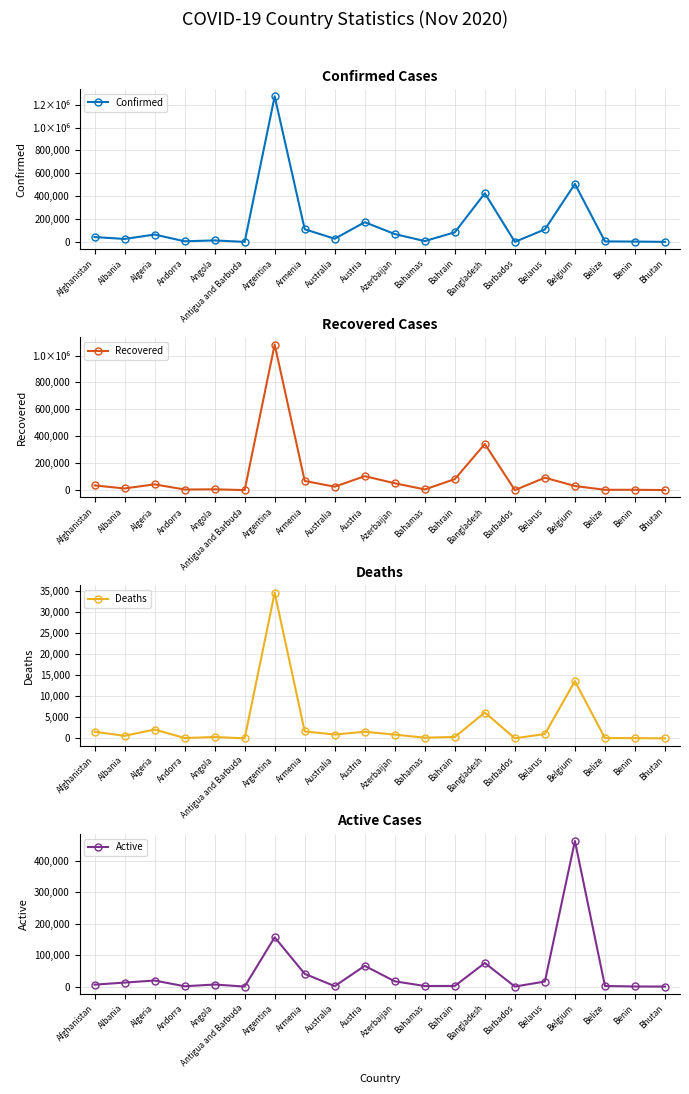

At Benin, list the series in order from smallest to largest.

Deaths, Active, Recovered, Confirmed